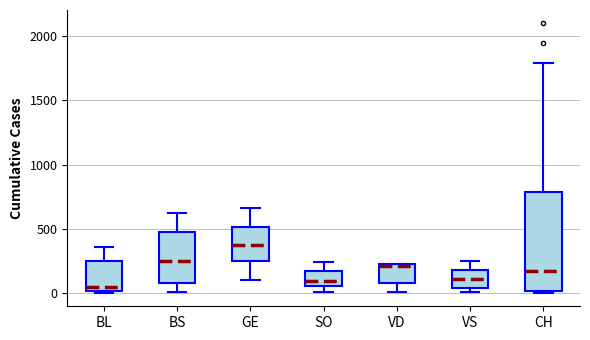

Reading left to right, read every box against the y-axis: the position of its median line, the range the box covers, and the ends of its whiskers. The values are not printed on the chart, so give them approximately, as read against the axis.

BL: median 50, box 0 to 250, whiskers 0 to 350
BS: median 250, box 50 to 500, whiskers 0 to 600
GE: median 350, box 250 to 500, whiskers 100 to 650
SO: median 100, box 50 to 150, whiskers 0 to 250
VD: median 200, box 100 to 250, whiskers 0 to 250
VS: median 100, box 50 to 200, whiskers 0 to 250
CH: median 150, box 0 to 800, whiskers 0 (just below the box's lower edge) to 1800